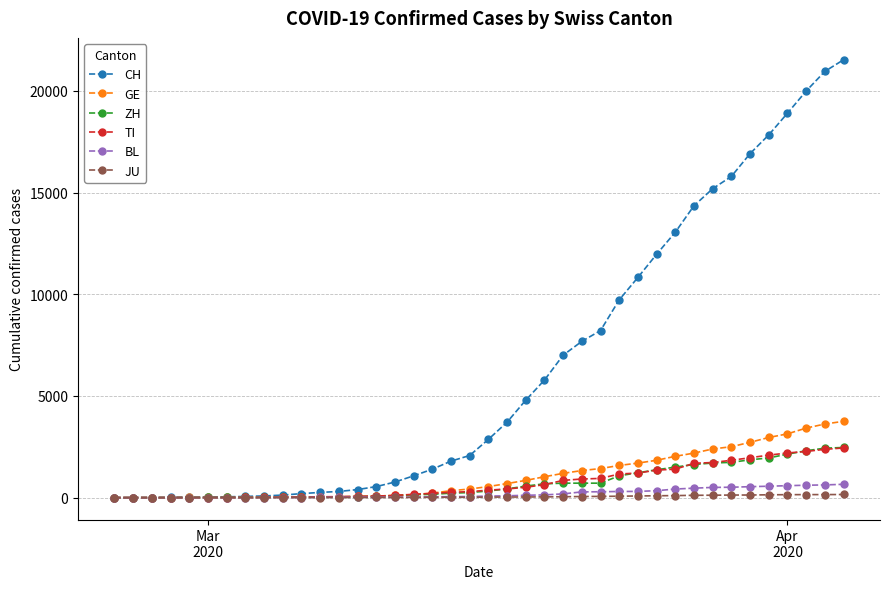

Which series has the largest range (max minus min)?

CH